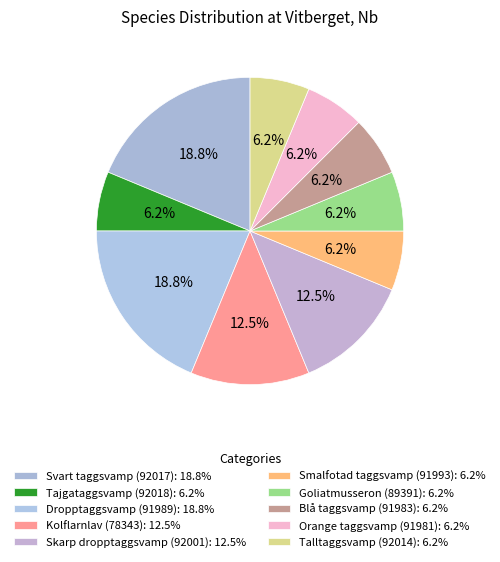

Does Talltaggsvamp (92014) account for over 50% of the chart?

No